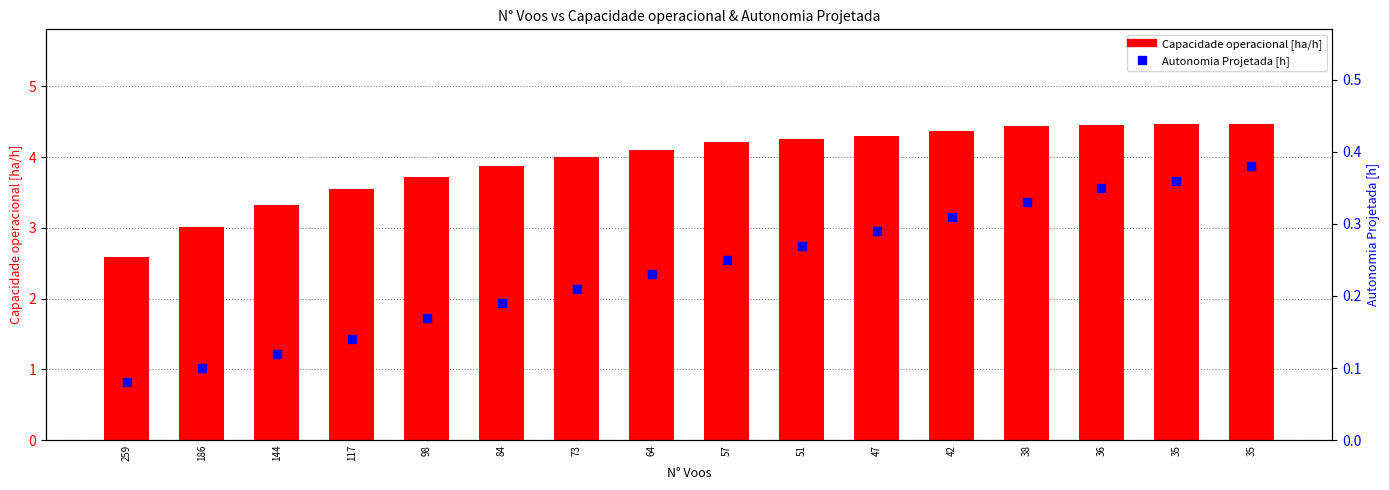

Which series has the largest Y range (max minus min)?

Capacidade operacional [ha/h]